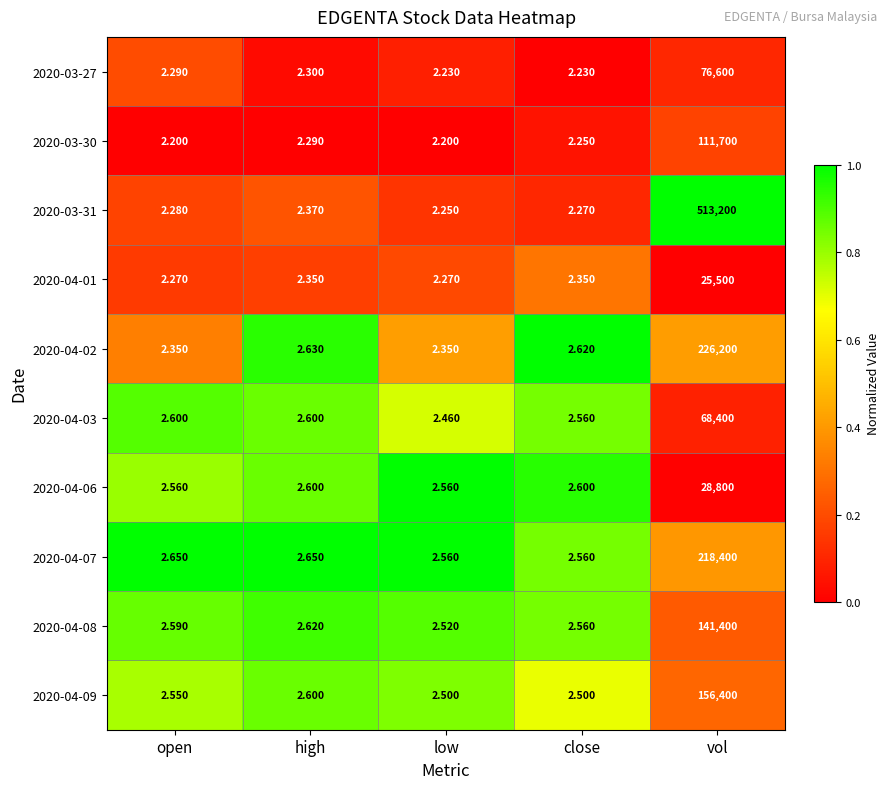

Which series has the largest total across all categories?

2020-03-31